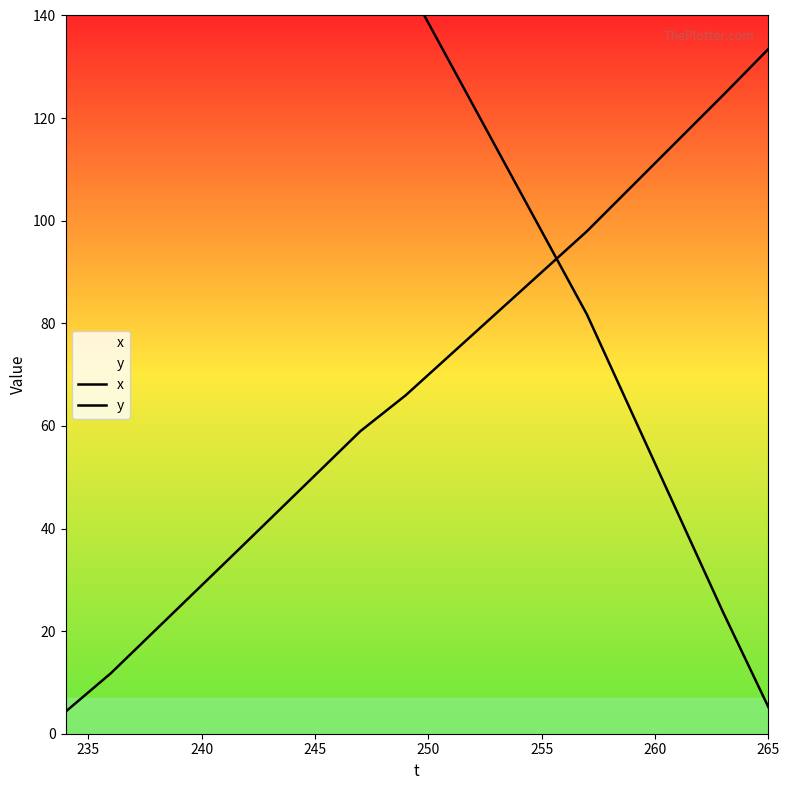

What is the minimum value for y?

4.3